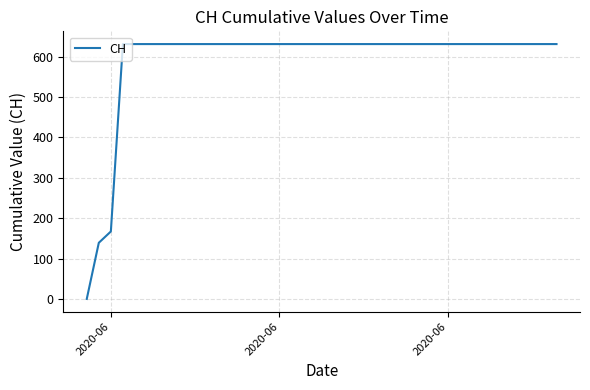

What is the greatest value displayed?

631